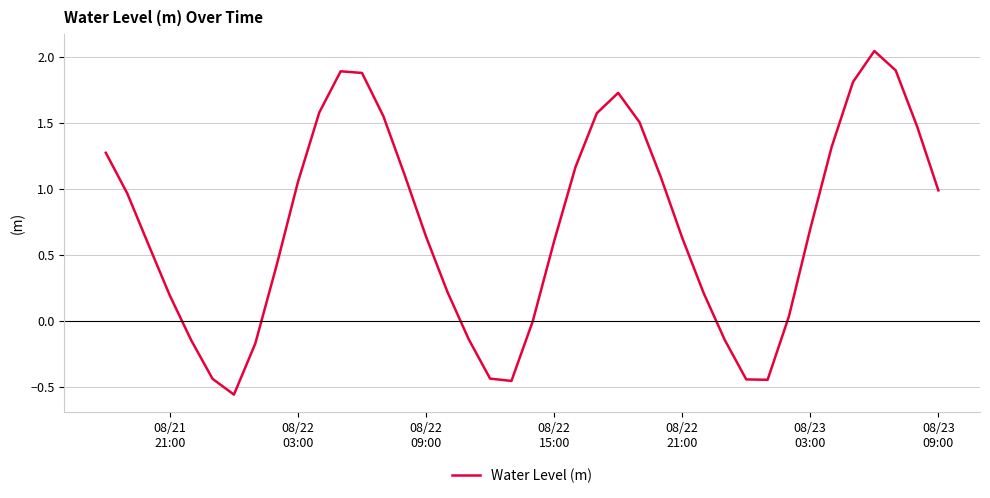

What is the difference between the maximum and minimum values?

2.6